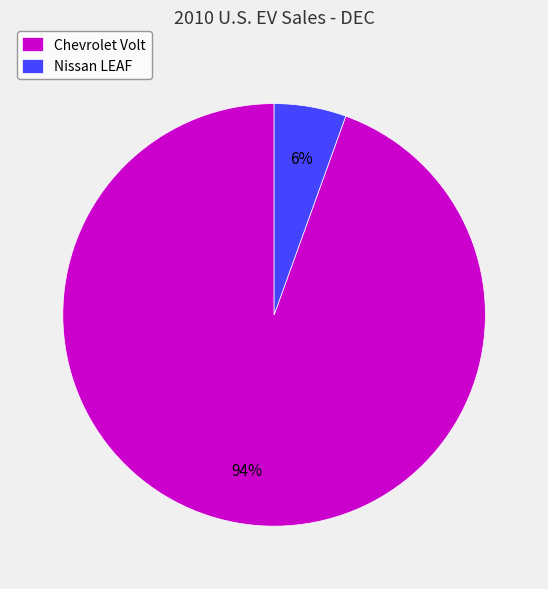

Is there a majority slice in this chart?

Yes